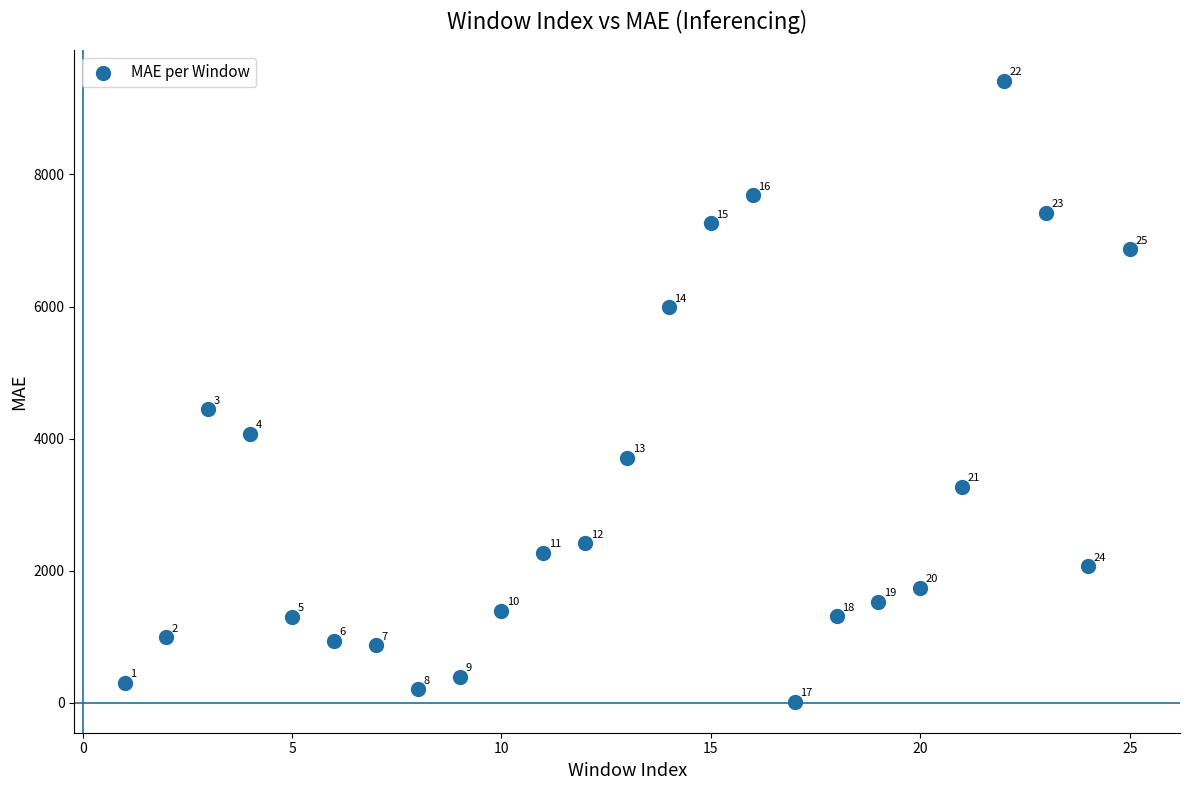

What is the range of Y values (max minus min)?

9394.0